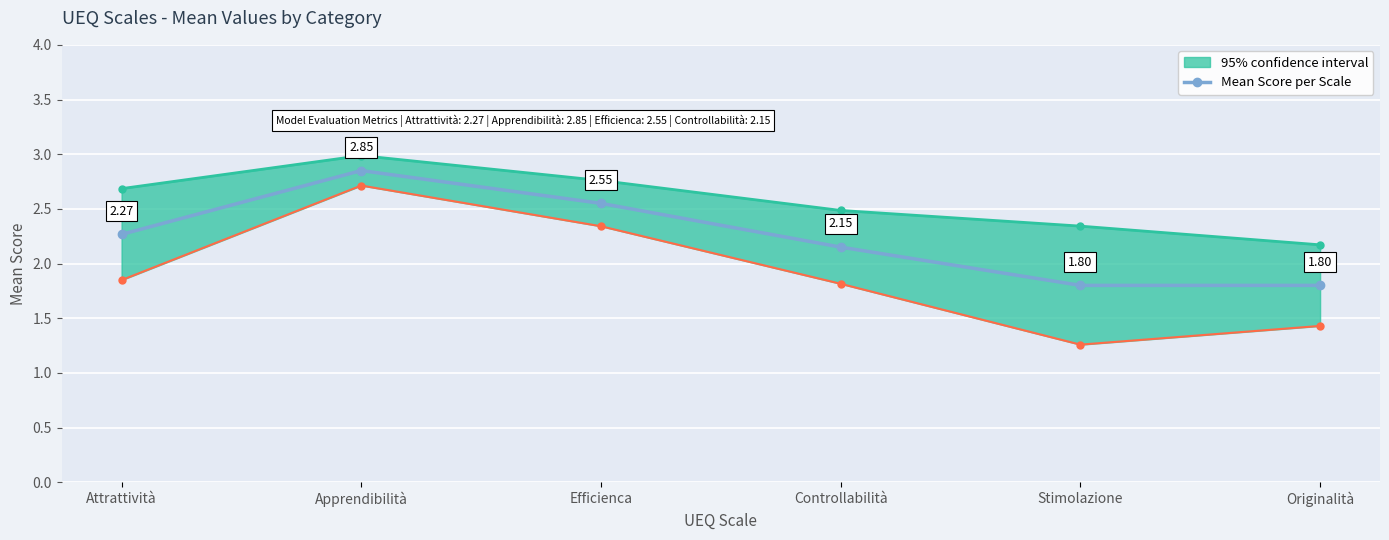

At which category does the chart reach its peak across all series?

Apprendibilità